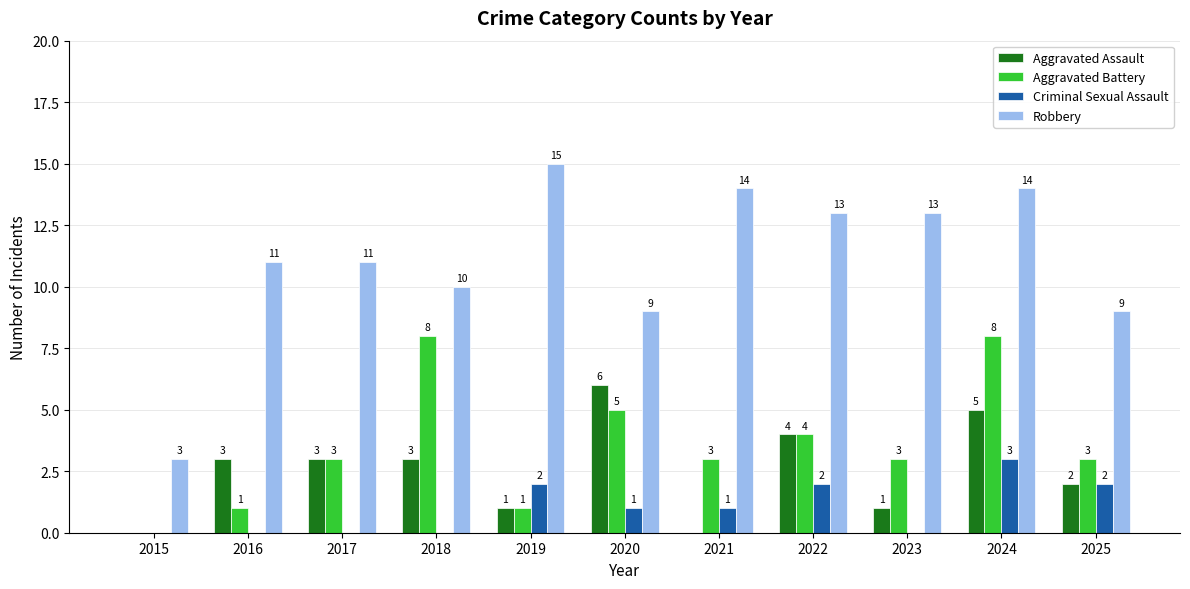

Reading left to right, transcribe all the data shown in this chart.

Aggravated Assault: 0	3	3	3	1	6	0	4	1	5	2
Aggravated Battery: 0	1	3	8	1	5	3	4	3	8	3
Criminal Sexual Assault: 0	0	0	0	2	1	1	2	0	3	2
Robbery: 3	11	11	10	15	9	14	13	13	14	9